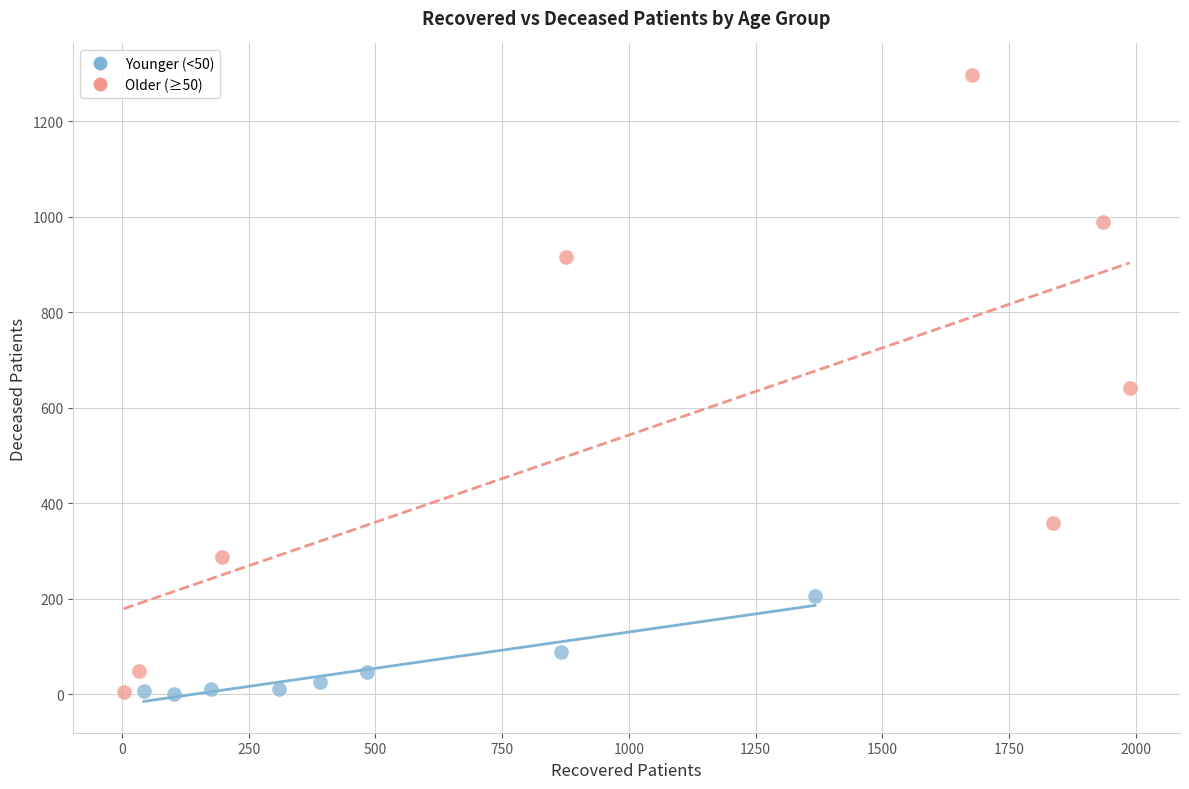

Which series contains the highest Y value?

Older (≥50)